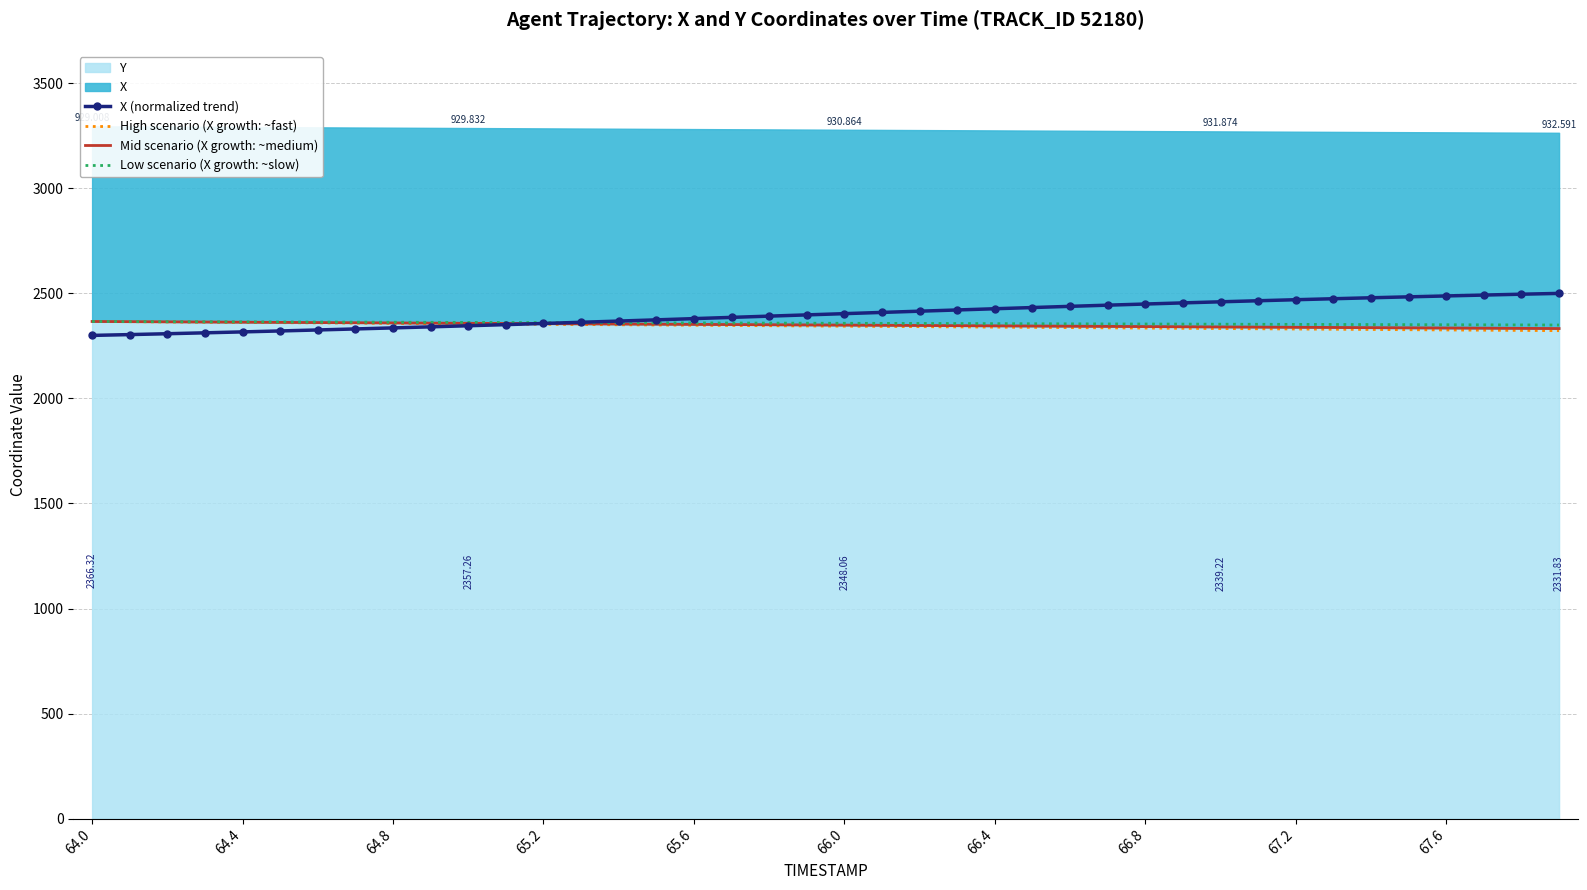

What is the difference between the highest and lowest values at 38?

172.4